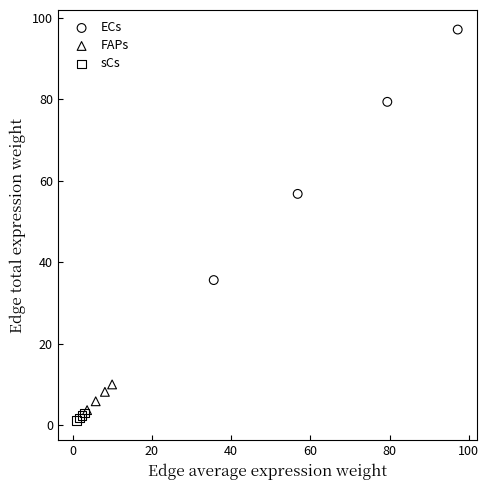

Which series contains the highest Y value?

ECs